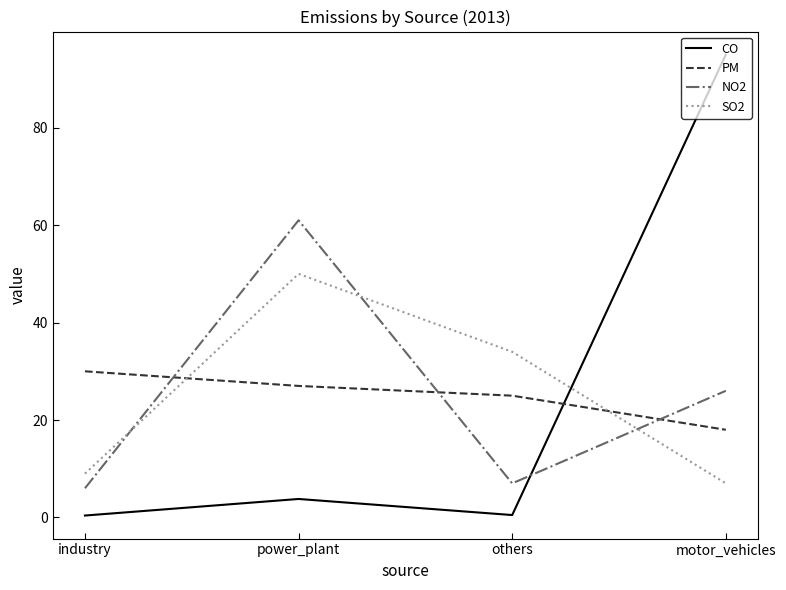

How many interior local peaks does the CO series have?

1